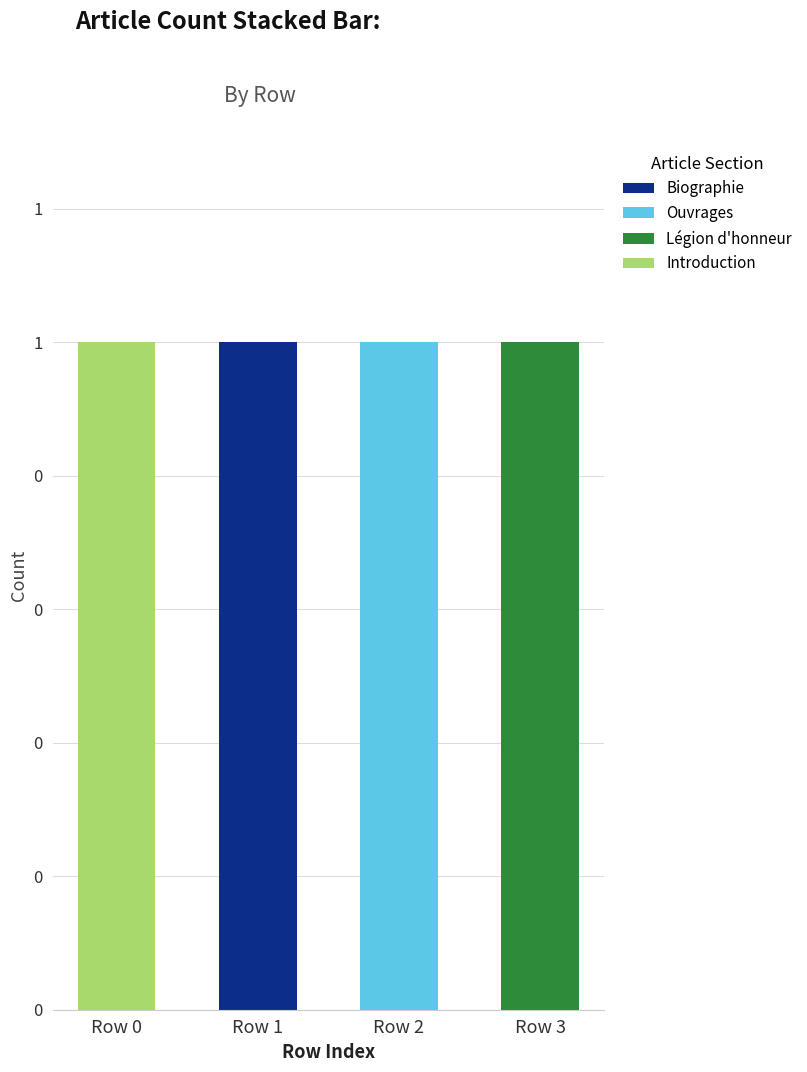

Are the bars horizontal?

No